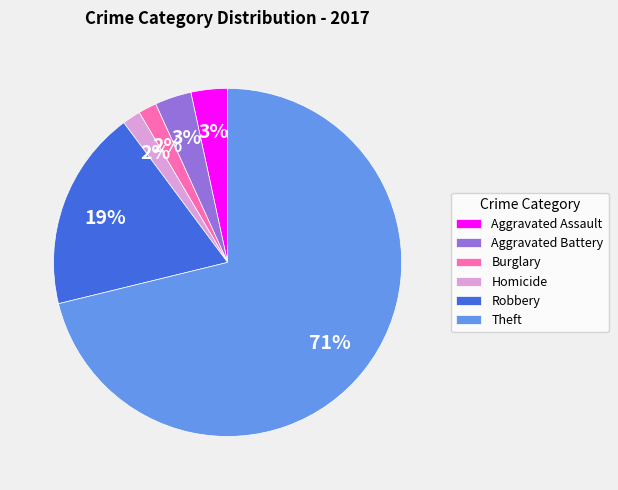

Which slice is the largest?

Theft